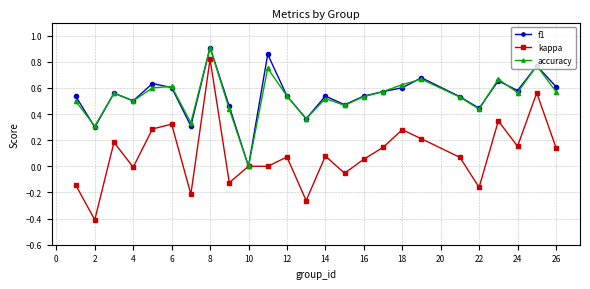

What is the minimum value shown in the chart?

-0.4